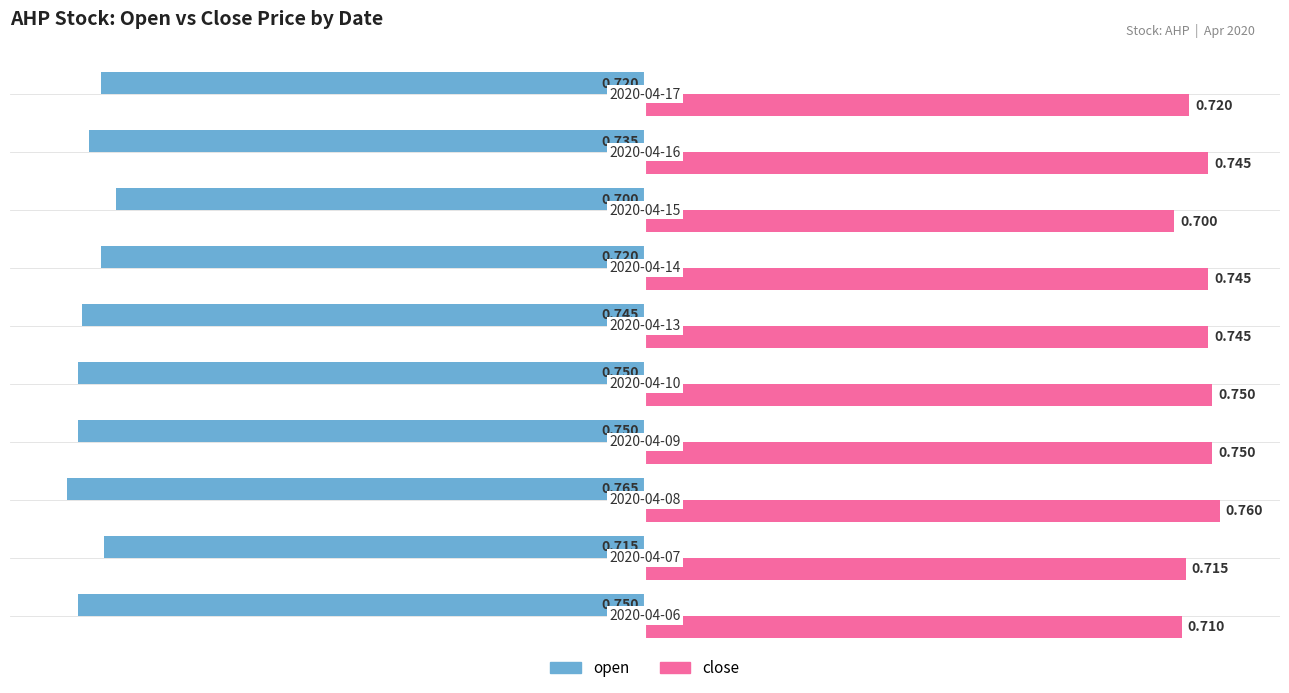

What are all the series names shown in the legend?

open, close